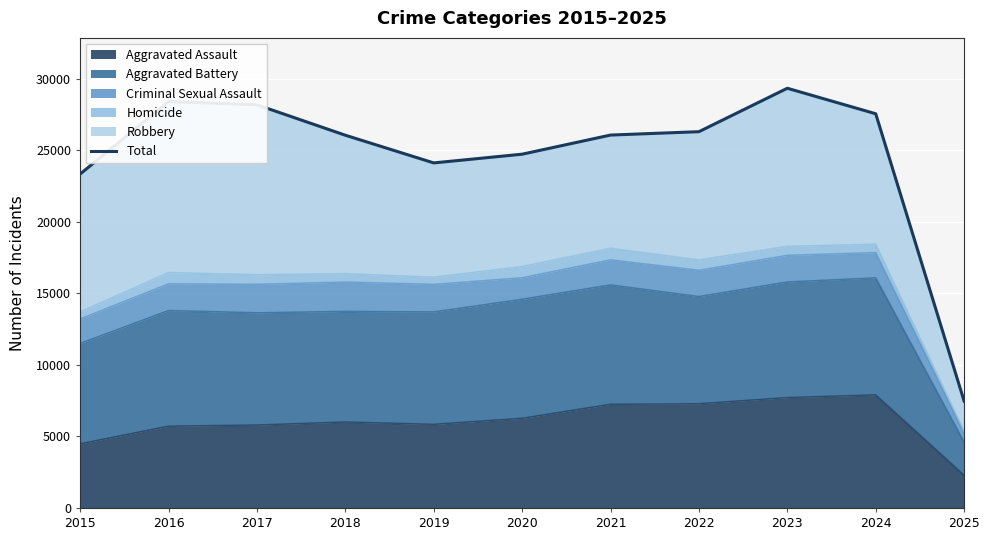

How many points are higher than both their immediate neighbors (excluding endpoints)?

2